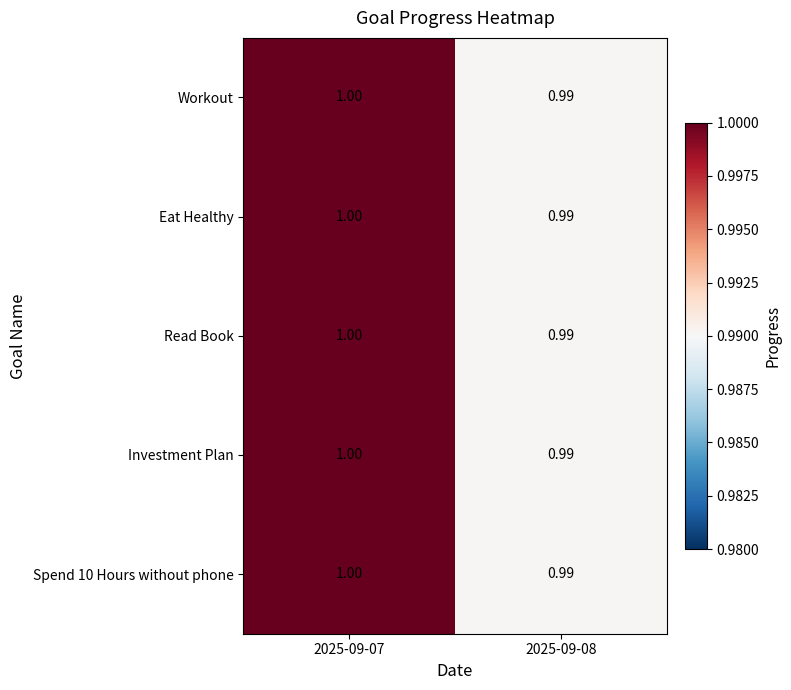

Is the value of Spend 10 Hours without phone at 2025-09-07 greater than the value of Read Book at 2025-09-08?

Yes